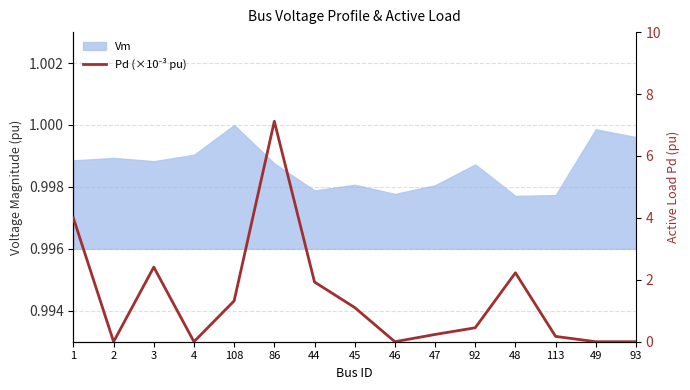

Where is the data nearest to the value 3?

3